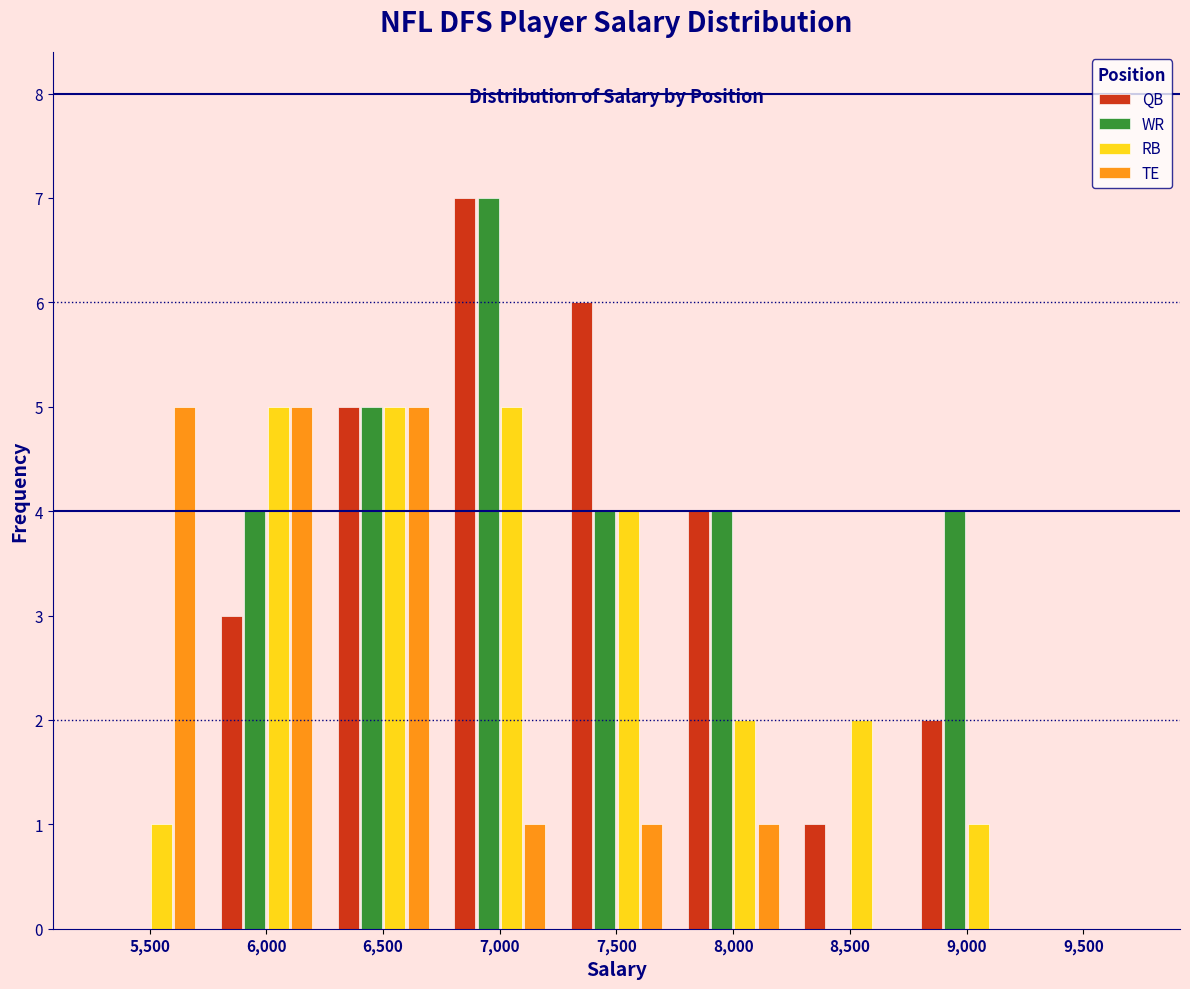

Is the value of RB at 9,500 greater than the value of WR at 7,500?

No